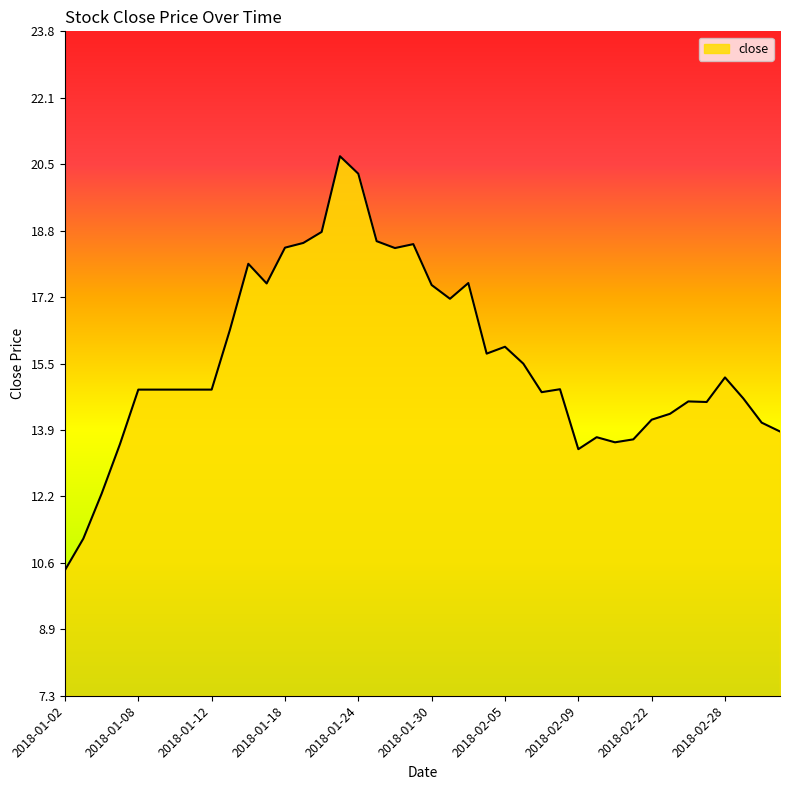

What is the minimum value shown in the chart?

10.4